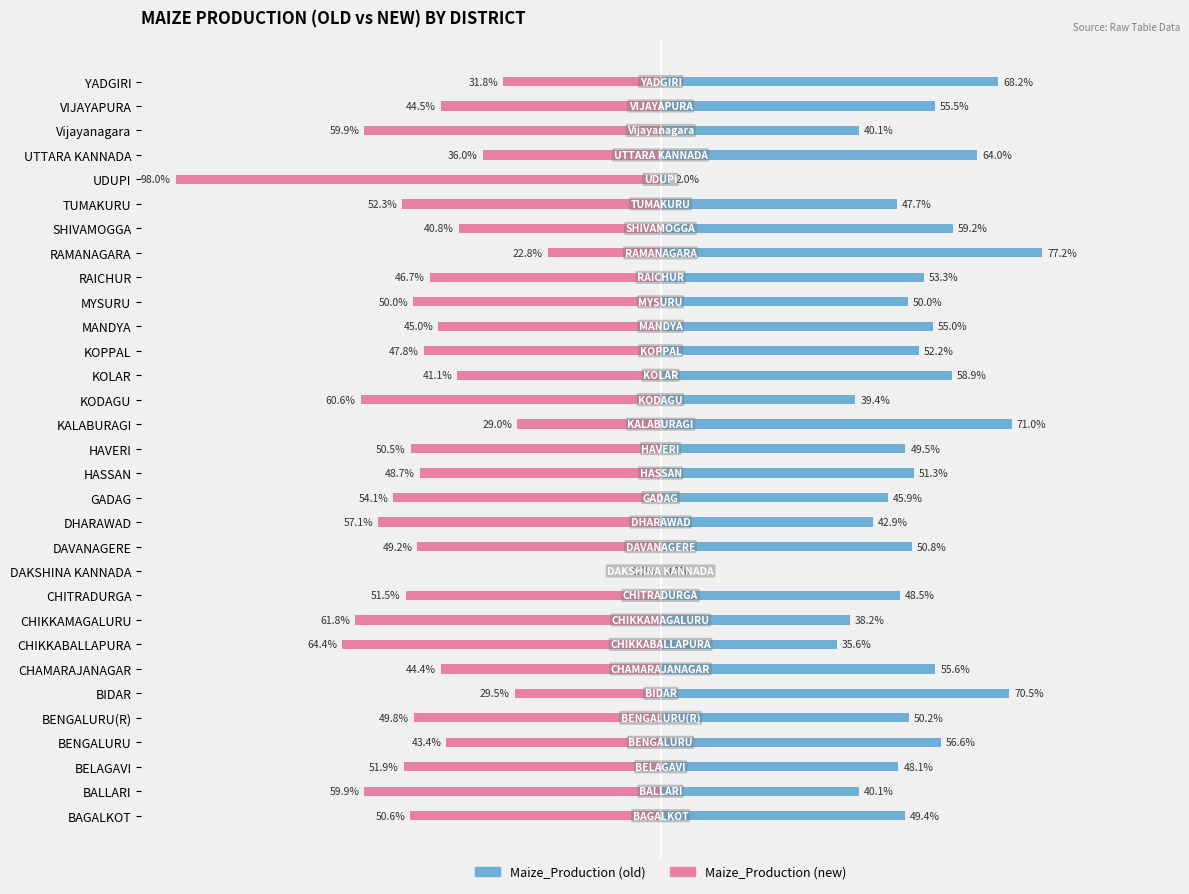

What is the difference between the maximum and second lowest values in the Maize_Production (old) series?

75.2